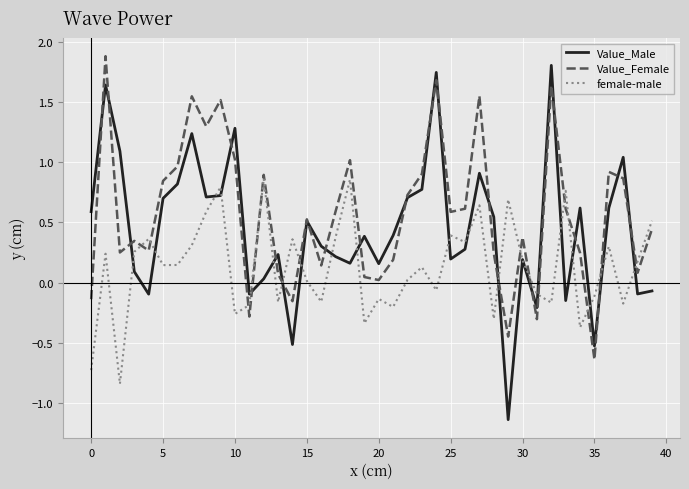

List the series in order of their overall mean, highest first.

Value_Female, Value_Male, female-male